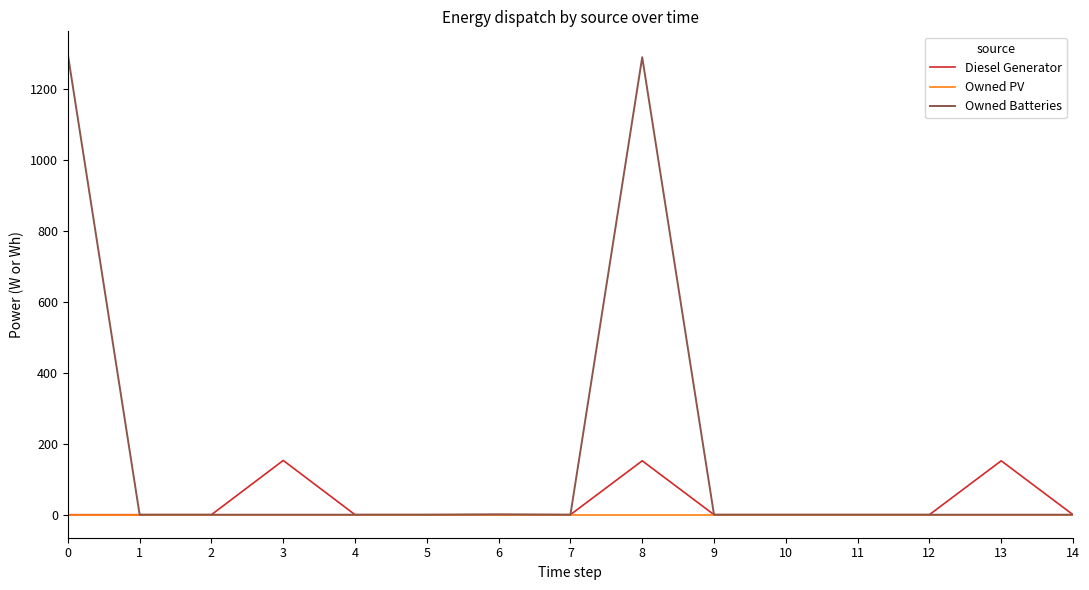

Rank the series by their average value, from lowest to highest.

Owned PV, Diesel Generator, Owned Batteries